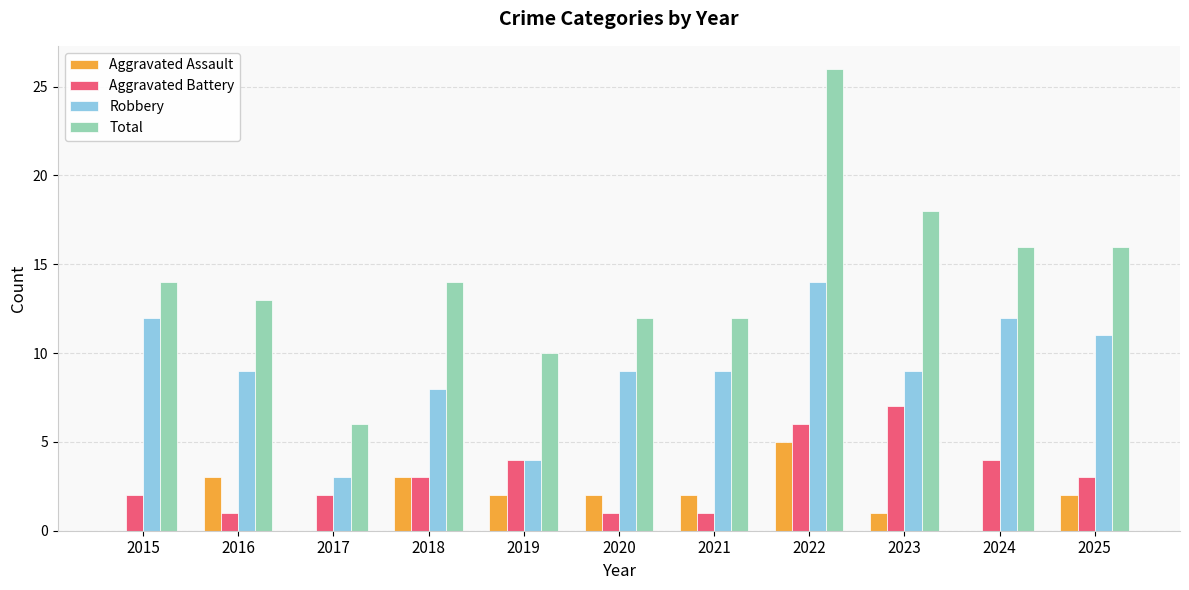

What are all the series names shown in the legend?

Aggravated Assault, Aggravated Battery, Robbery, Total